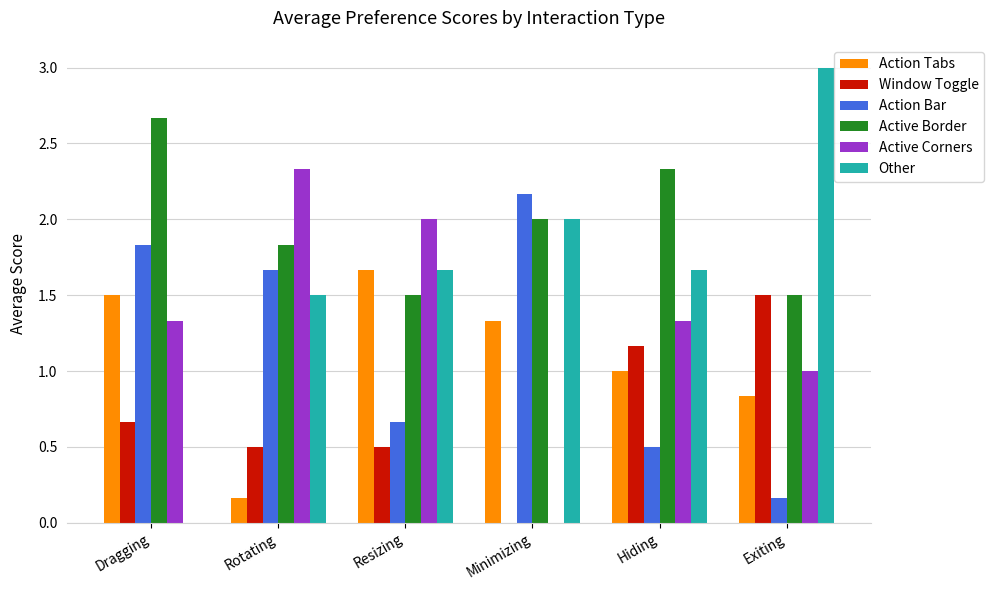

How many distinct data groups are displayed?

6